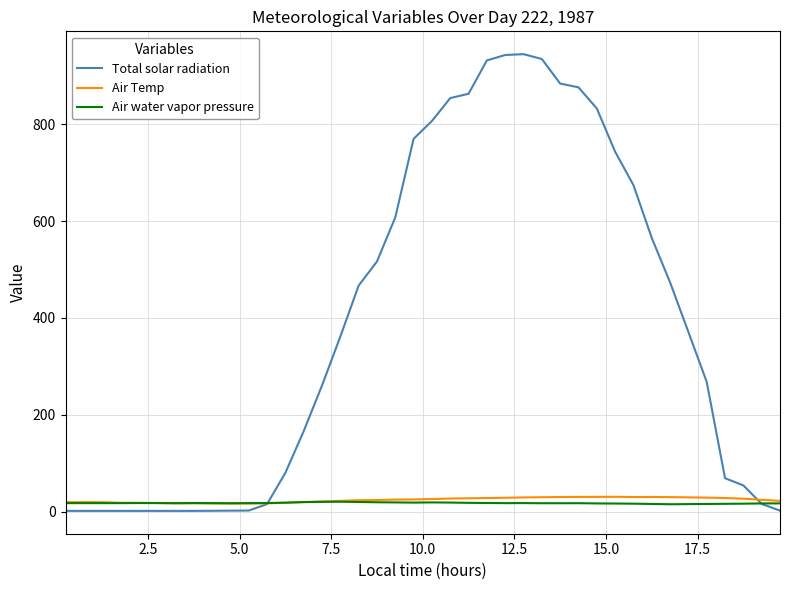

What is the difference between the second highest and minimum values in the Air Temp series?

13.8